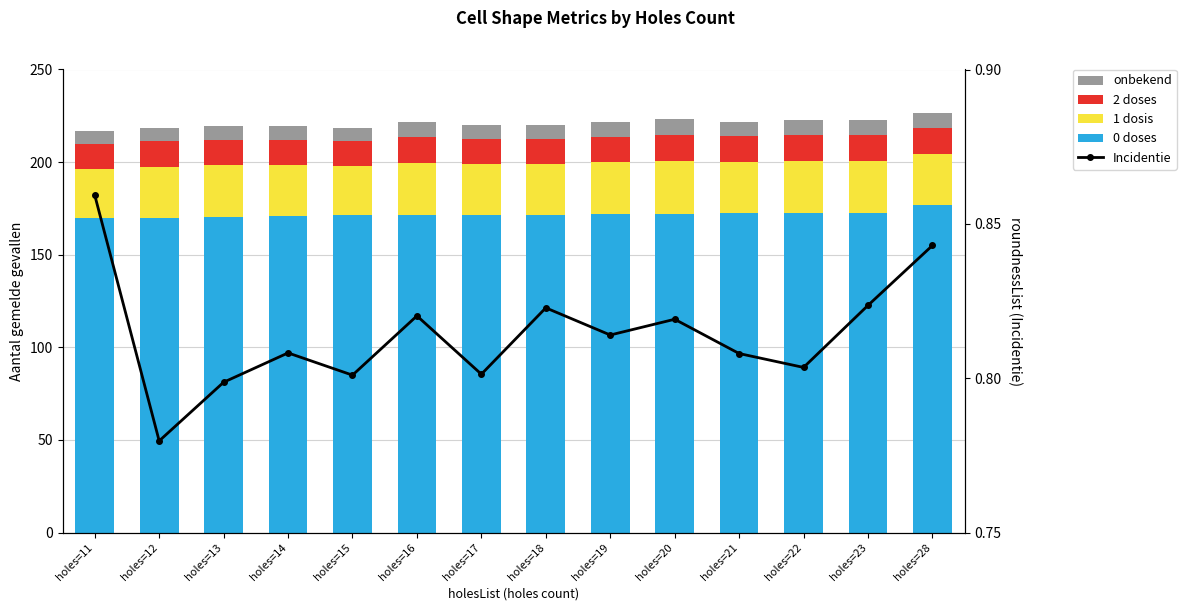

Reading left to right, what are all the values shown in this chart?

0 doses: holes=11=169.9	holes=12=170.1	holes=13=170.6	holes=14=171.1	holes=15=171.3	holes=16=171.3	holes=17=171.5	holes=18=171.6	holes=19=171.9	holes=20=172.1	holes=21=172.3	holes=22=172.6	holes=23=172.7	holes=28=177.1
1 dosis: holes=11=26.3	holes=12=27.3	holes=13=27.6	holes=14=27.1	holes=15=26.5	holes=16=28.1	holes=17=27.5	holes=18=27.1	holes=19=27.9	holes=20=28.6	holes=21=27.9	holes=22=28.1	holes=23=28.0	holes=28=27.6
2 doses: holes=11=13.7	holes=12=13.8	holes=13=13.9	holes=14=13.9	holes=15=13.7	holes=16=13.9	holes=17=13.7	holes=18=13.8	holes=19=13.7	holes=20=13.9	holes=21=13.8	holes=22=13.8	holes=23=14.0	holes=28=14.0
onbekend: holes=11=7.0	holes=12=7.3	holes=13=7.6	holes=14=7.4	holes=15=7.0	holes=16=8.1	holes=17=7.6	holes=18=7.5	holes=19=7.9	holes=20=8.4	holes=21=7.8	holes=22=7.9	holes=23=8.1	holes=28=8.0
Incidentie: holes=11=0.9	holes=12=0.8	holes=13=0.8	holes=14=0.8	holes=15=0.8	holes=16=0.8	holes=17=0.8	holes=18=0.8	holes=19=0.8	holes=20=0.8	holes=21=0.8	holes=22=0.8	holes=23=0.8	holes=28=0.8